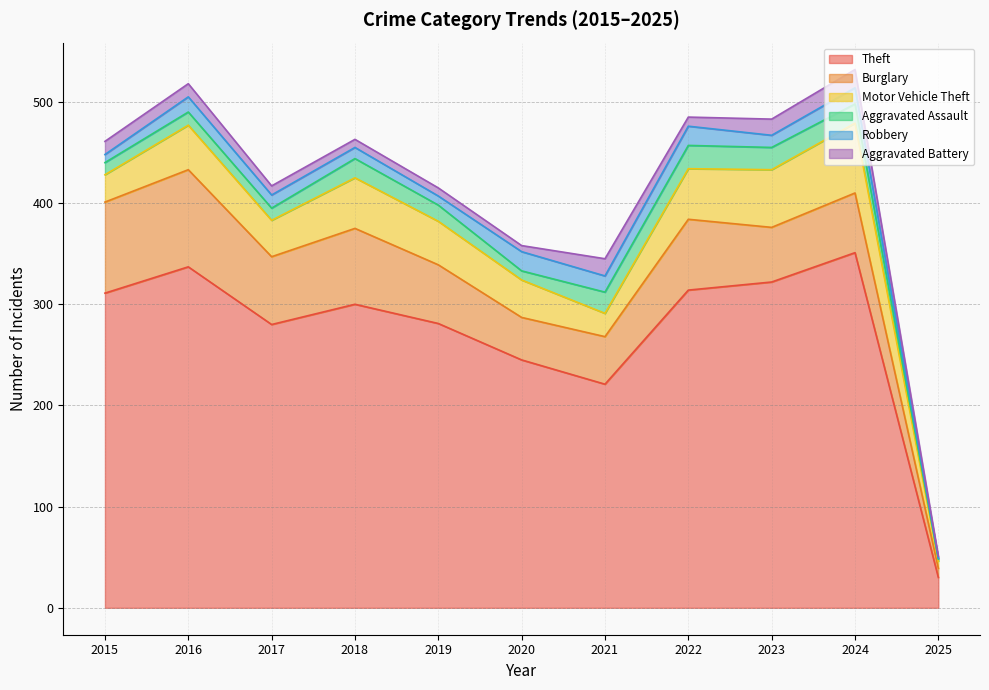

What is the sum of all Theft values?

2992